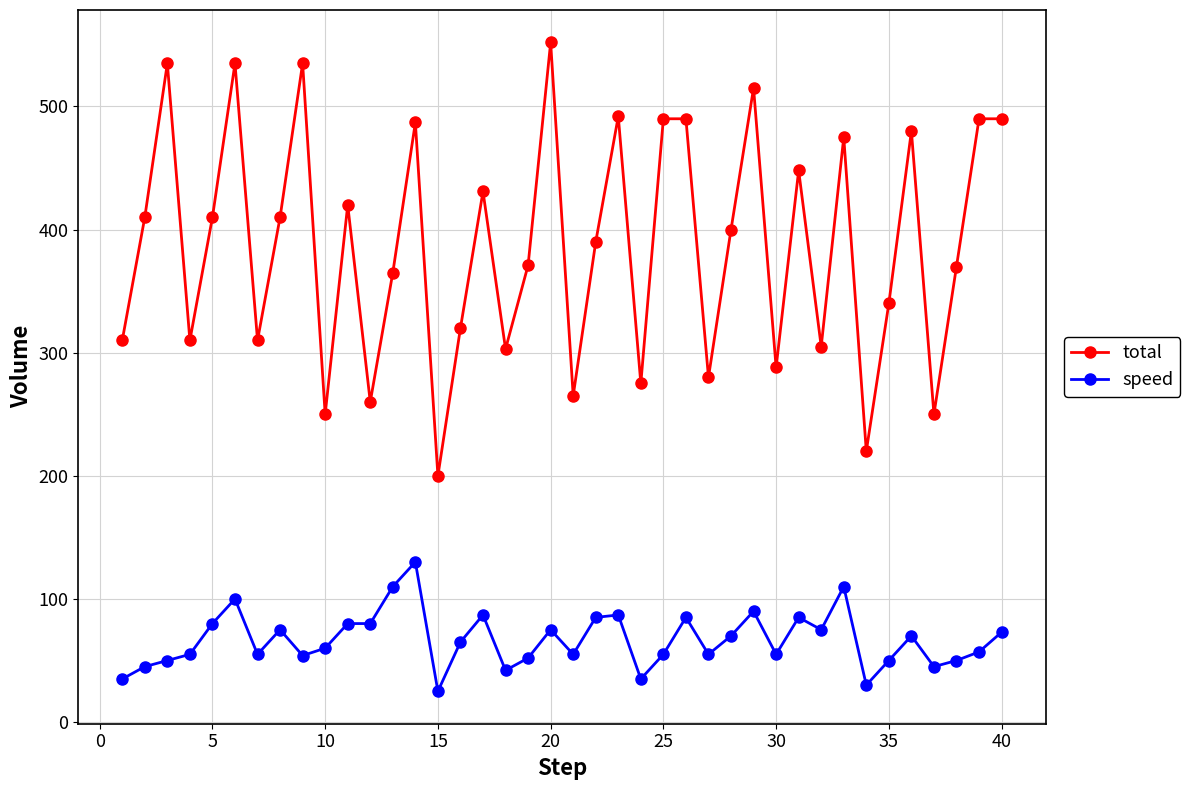

What is the greatest value displayed?

552